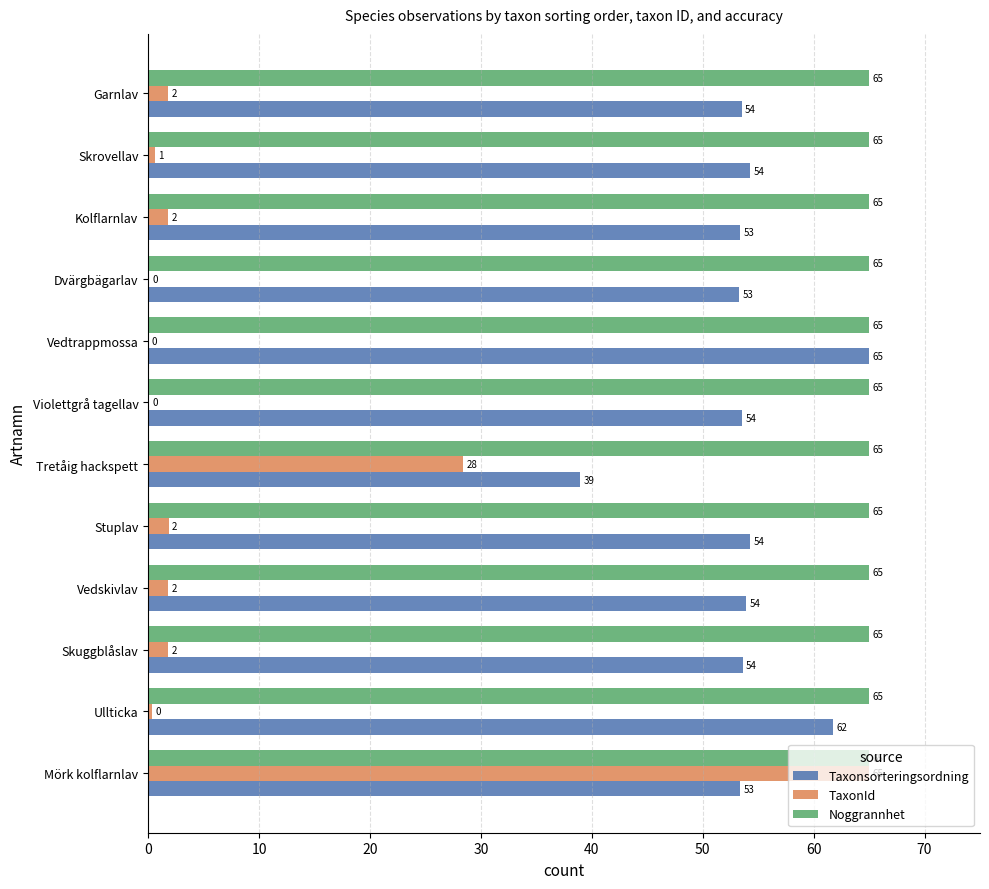

The value of Noggrannhet at Mörk kolflarnlav is 65.0. True or false?

True